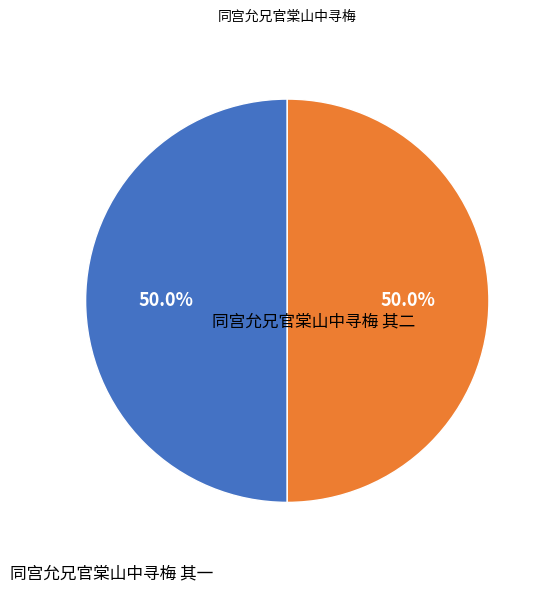

The 同宫允兄官棠山中寻梅 其一 slice represents 50% of the pie. True or false?

True